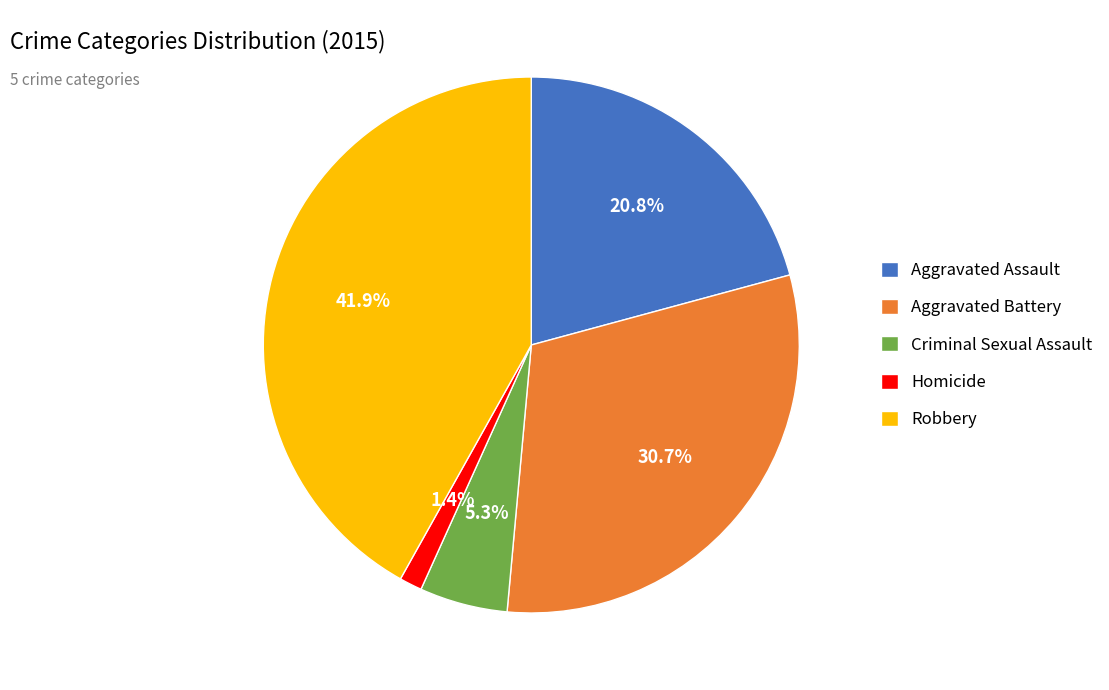

Which slice is the smallest?

Homicide